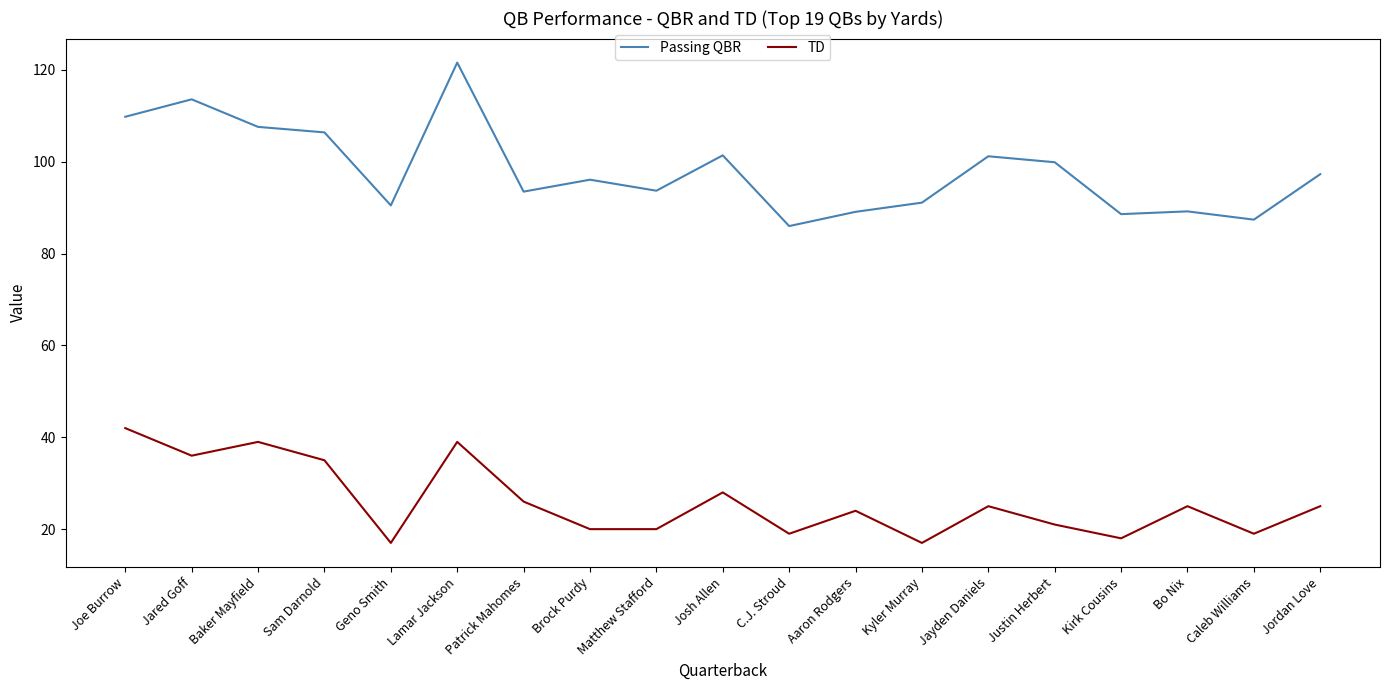

How many interior local peaks does the TD series have?

6